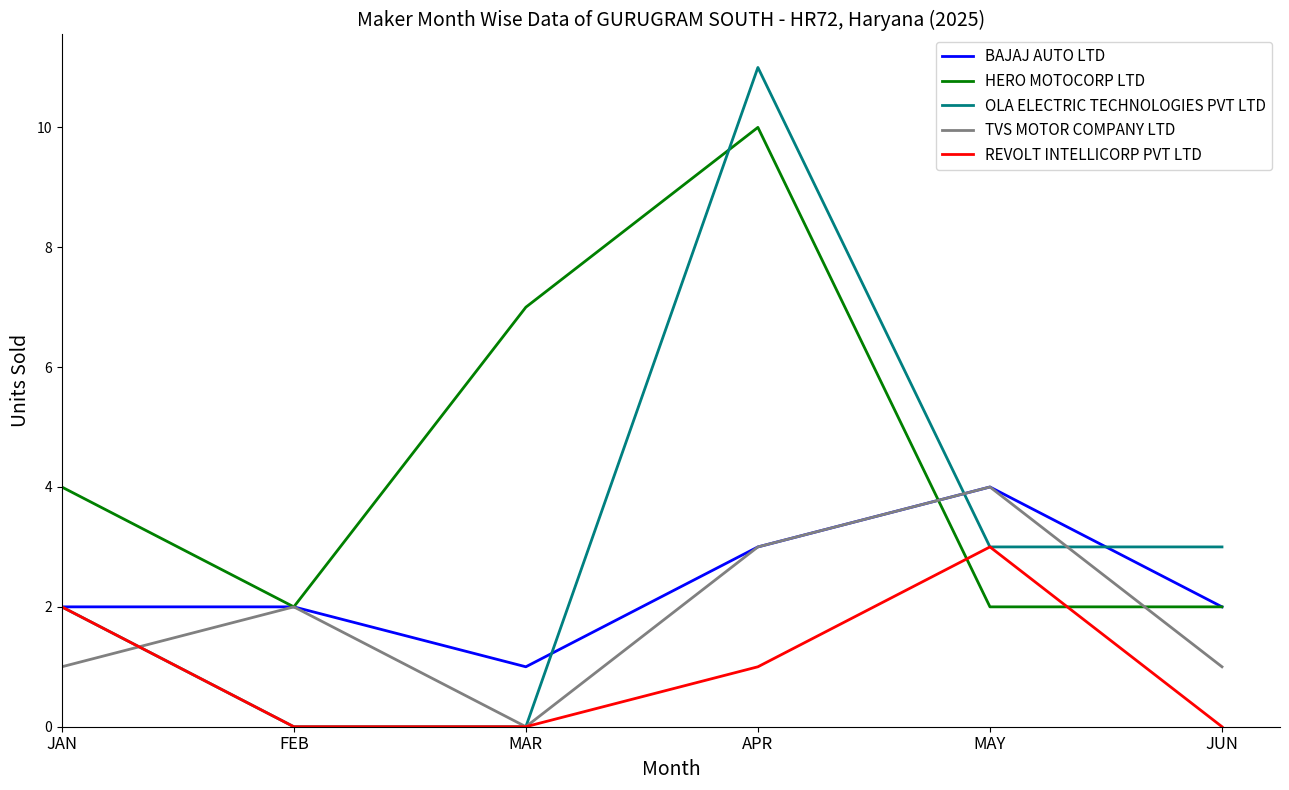

At which category is the sum across all series the highest?

APR